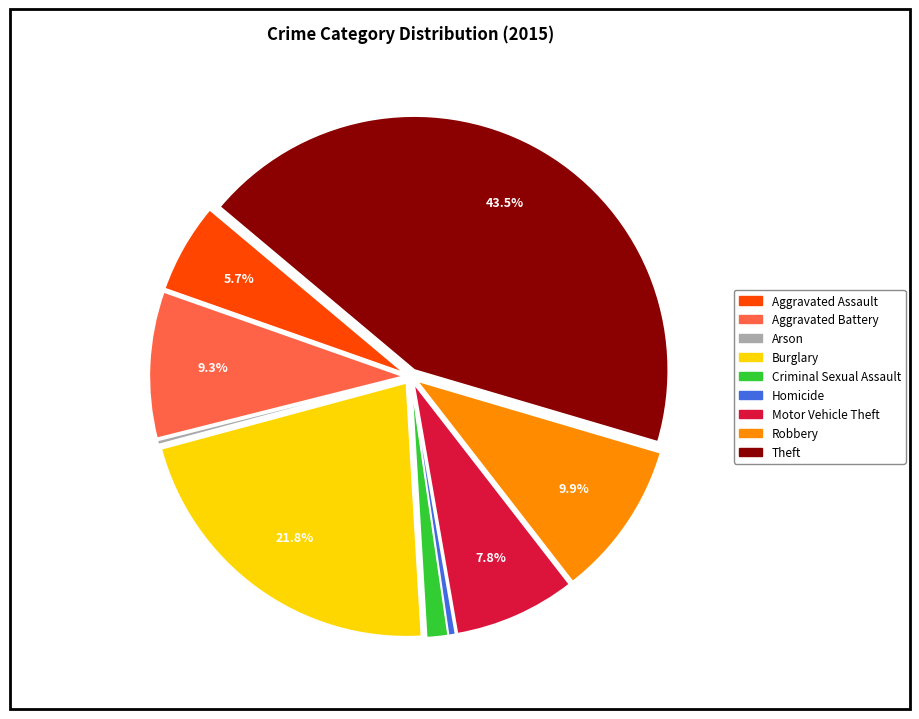

What percentage do Motor Vehicle Theft and Aggravated Battery together represent?

17.1%